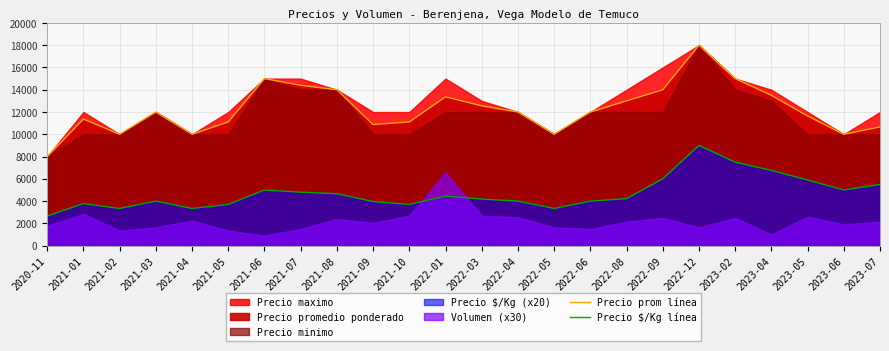

What is the difference between the maximum and minimum values in the Precio $/Kg línea series?

6340